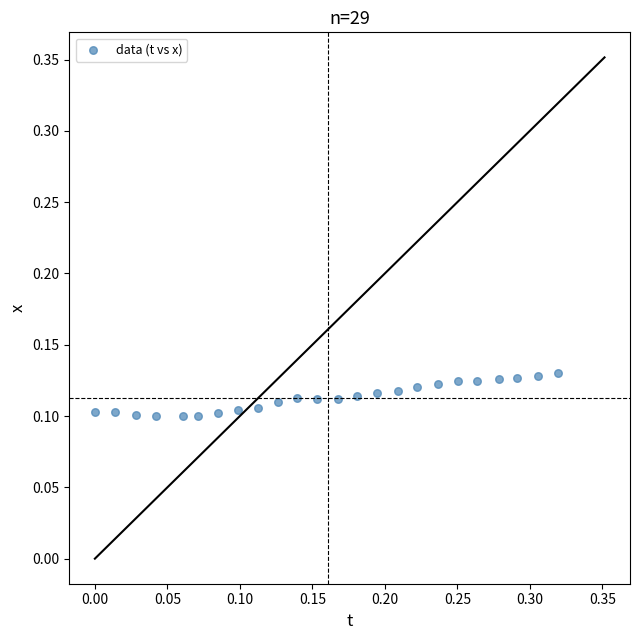

What is the range of X values (max minus min)?

0.3